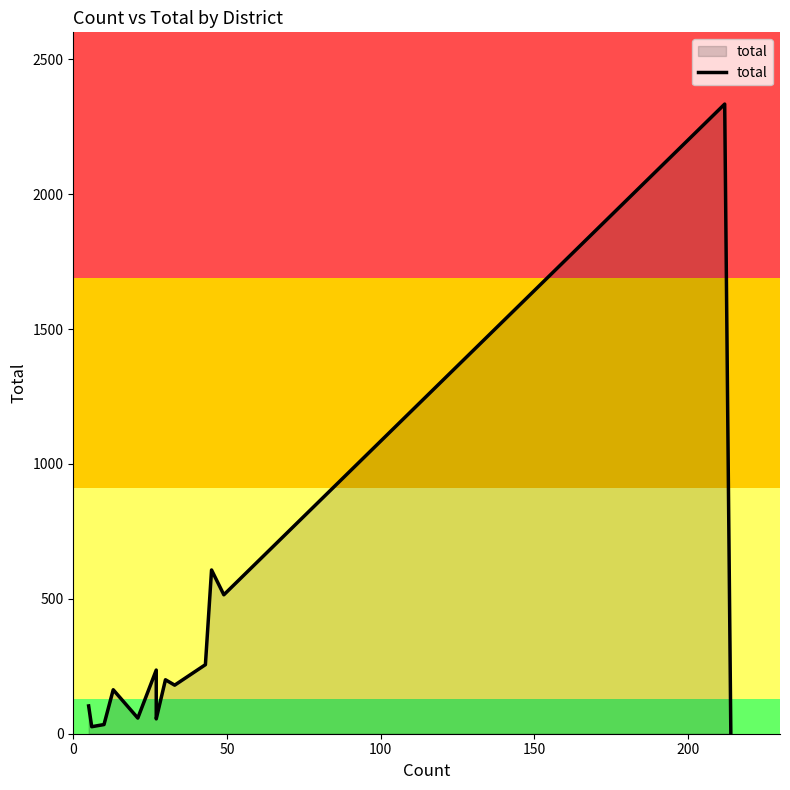

What is the difference between the maximum and minimum values?

2334